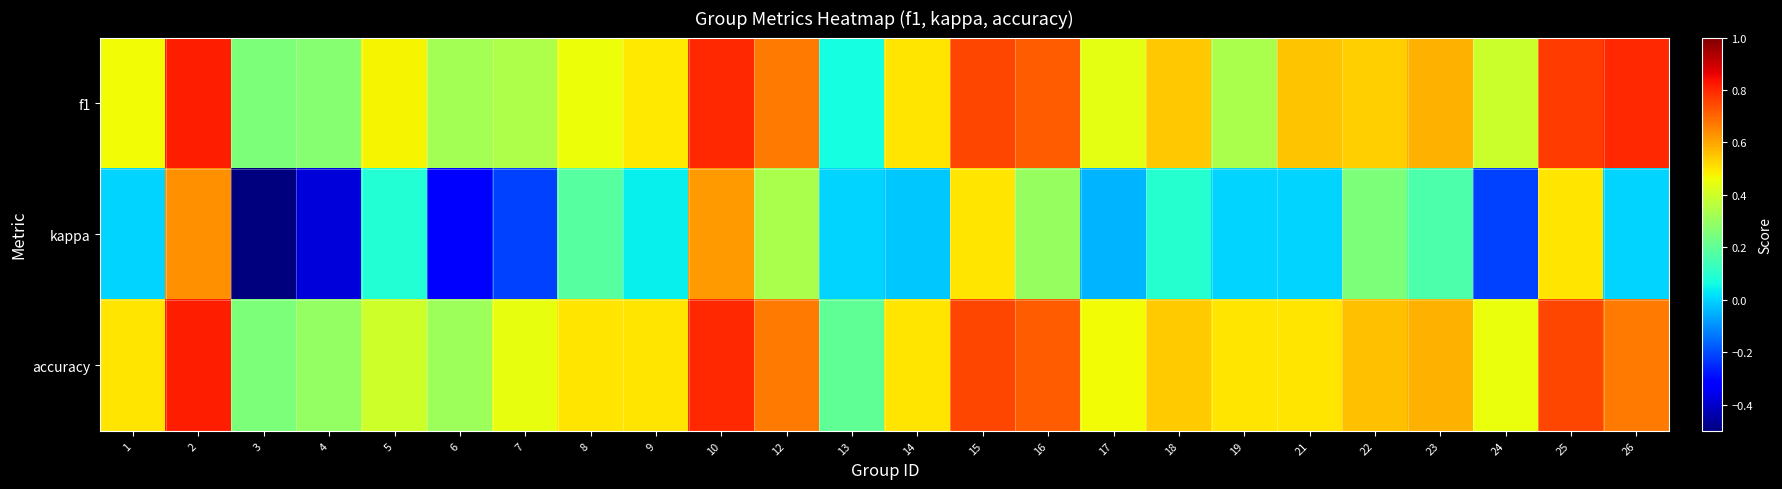

Between 10 and 21, which series saw the biggest shift?

kappa